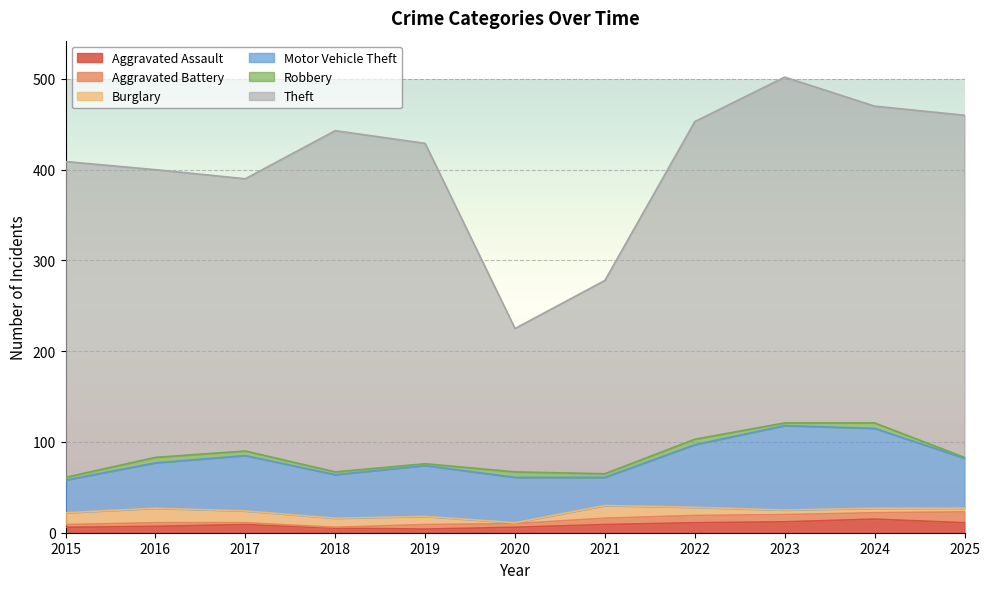

Where is the first local minimum for Motor Vehicle Theft?

2018